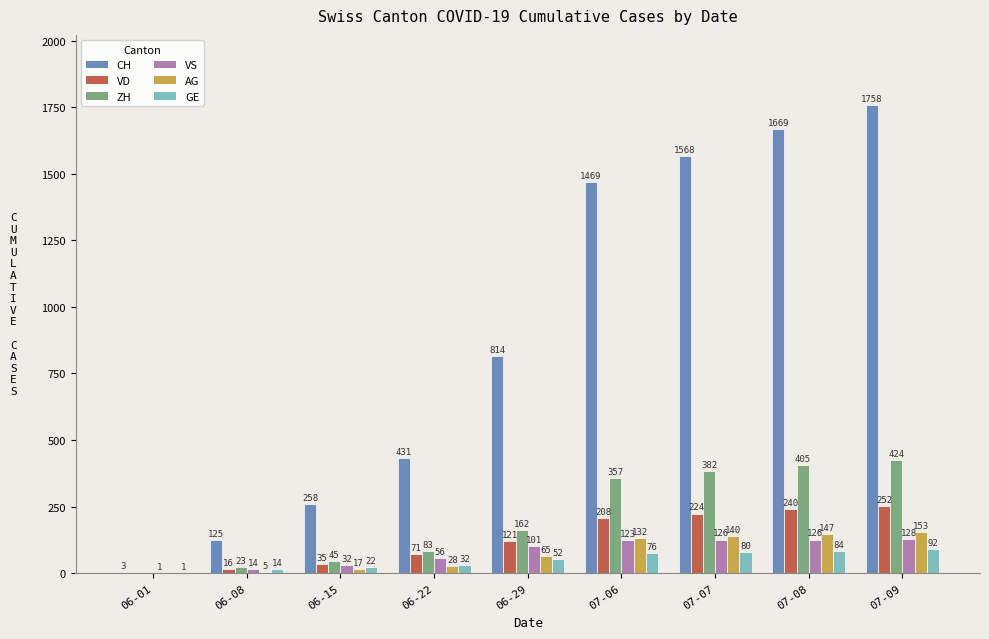

At which category is the sum across all series the highest?

07-09